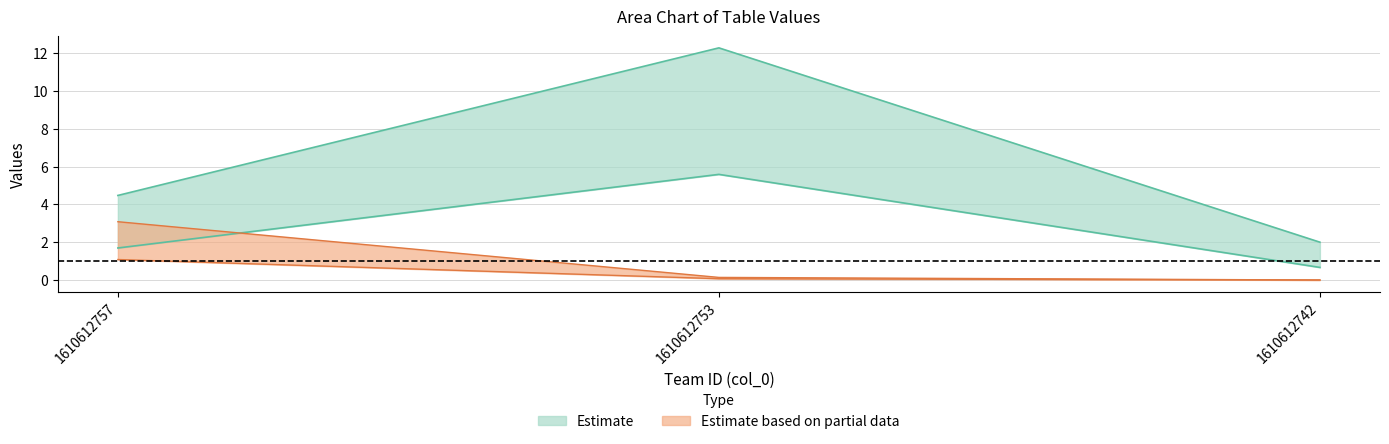

What is the approximate value of col_1 at 1610612753?

0.1